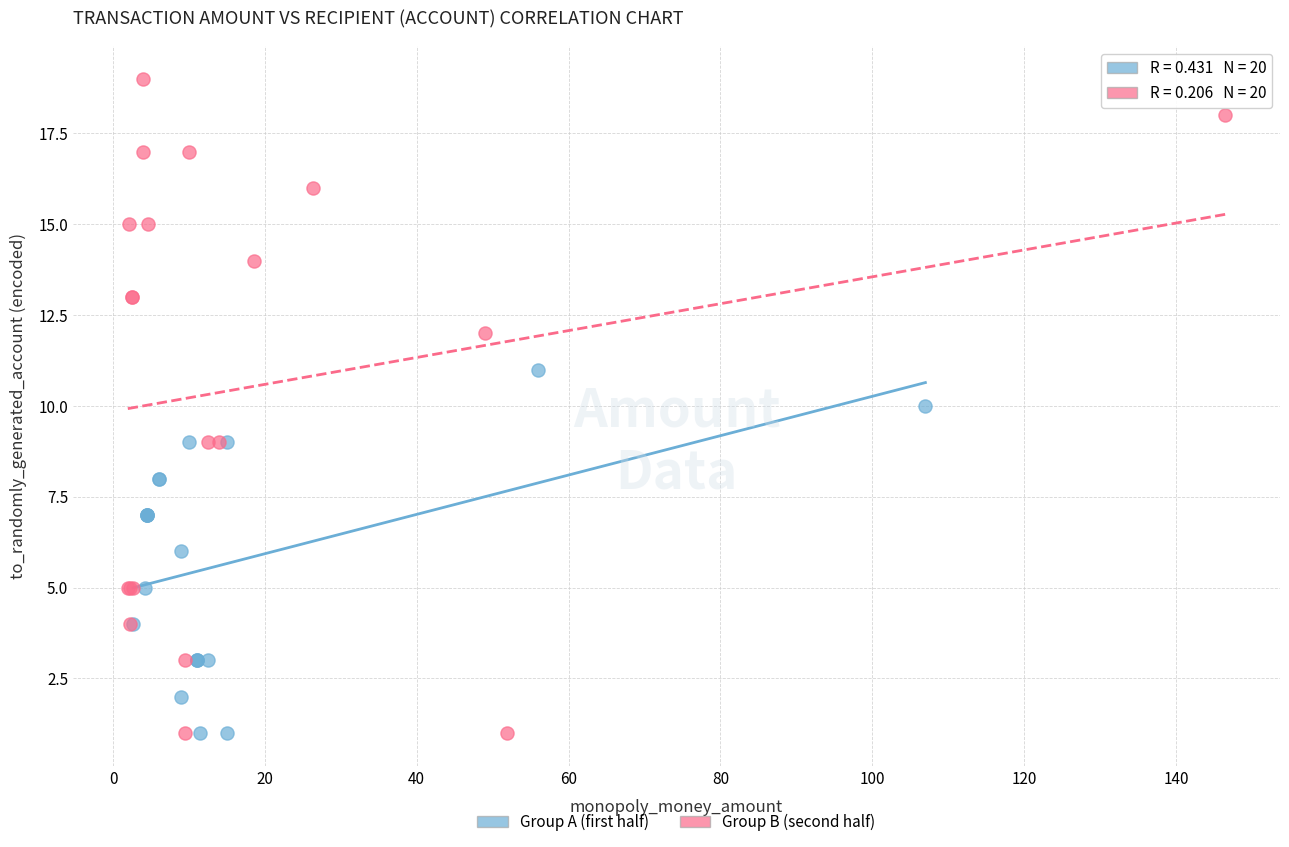

Which series reaches the maximum Y coordinate?

Group B (second half)